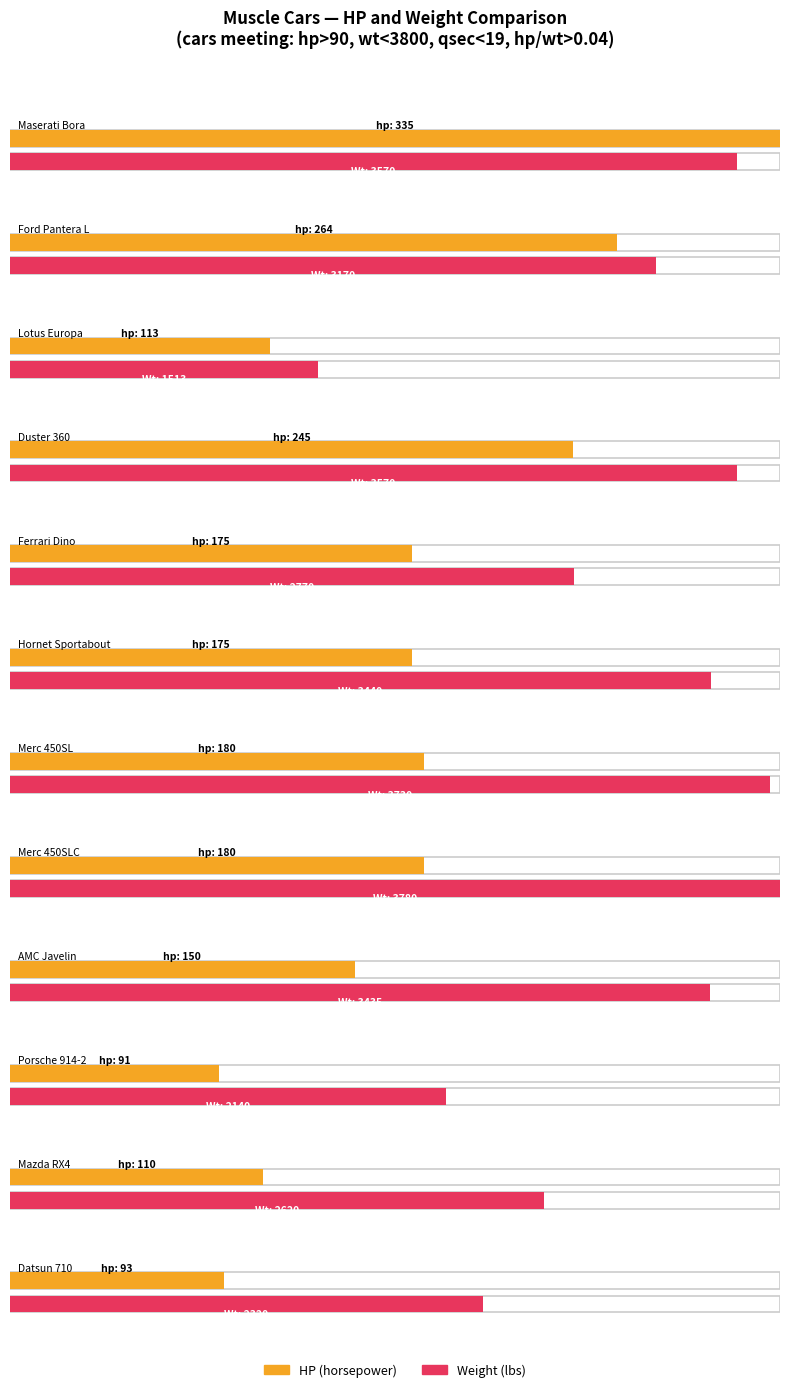

What is the maximum value shown in the chart?

3780